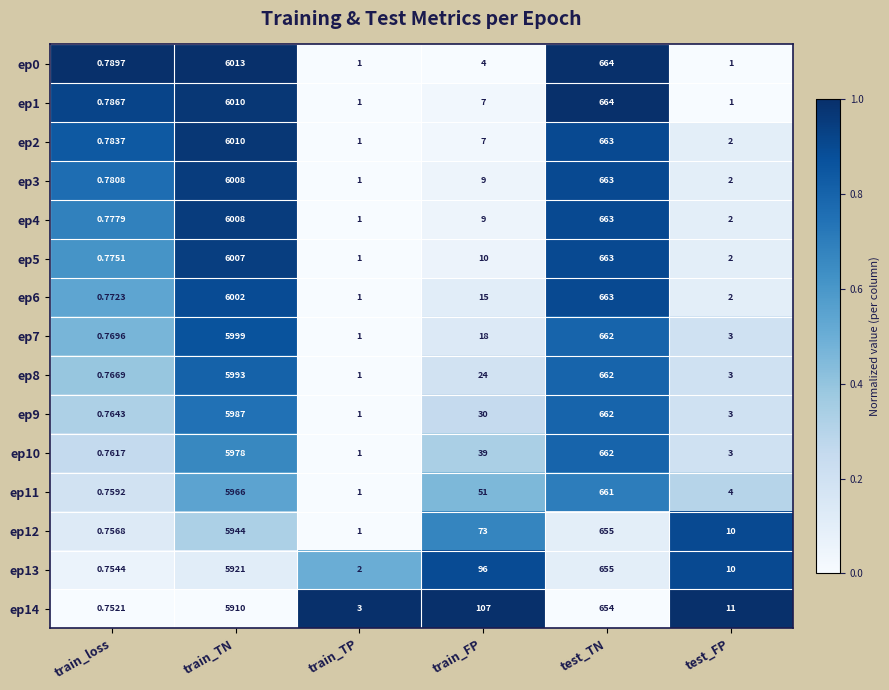

How many distinct data groups are displayed?

15